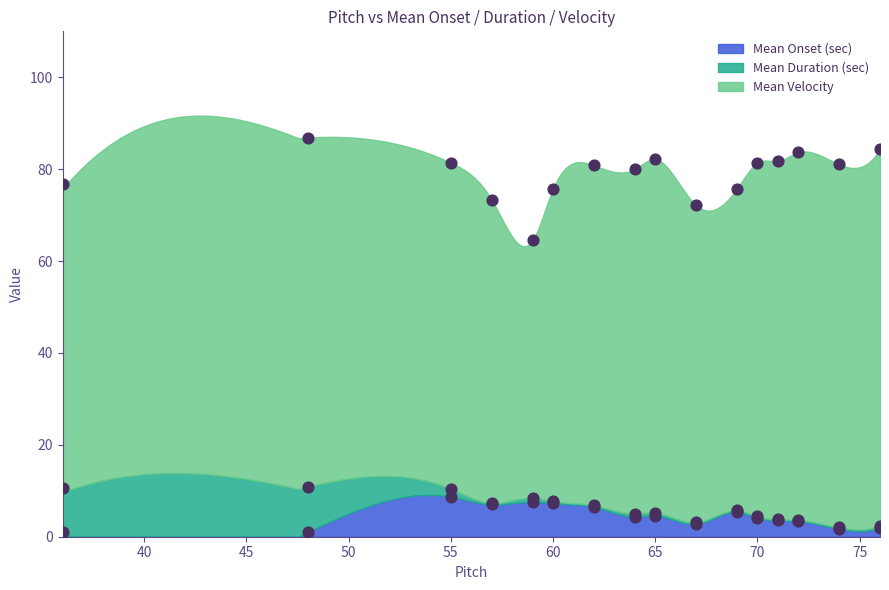

Which series contains the lowest Y value?

mean_duration